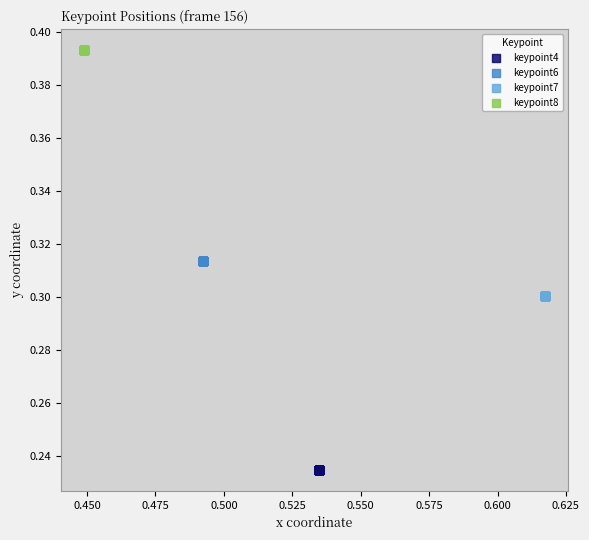

Which series contains the lowest Y value?

keypoint4